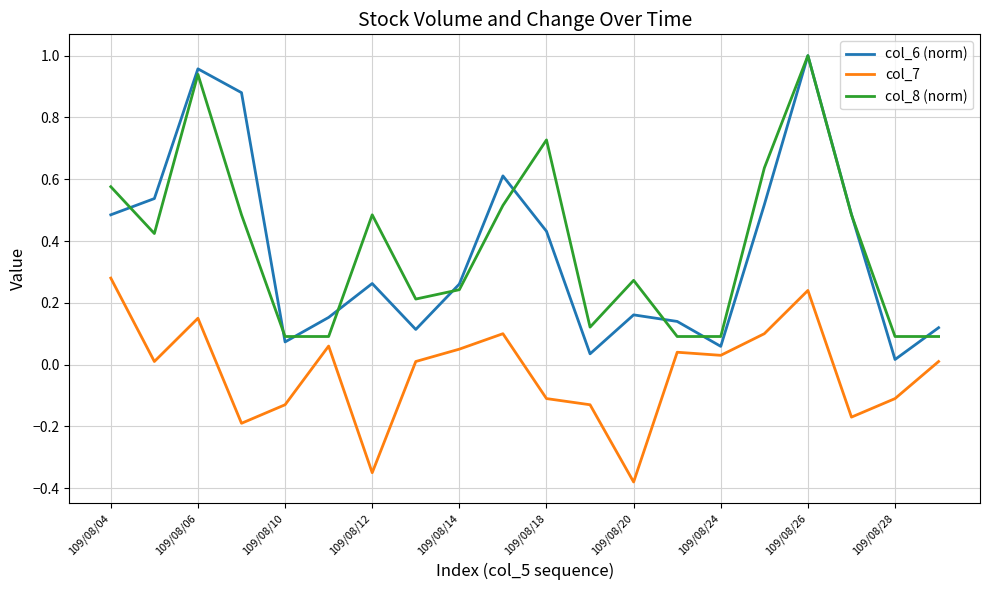

Which series has the widest spread of values?

col_6 (norm)